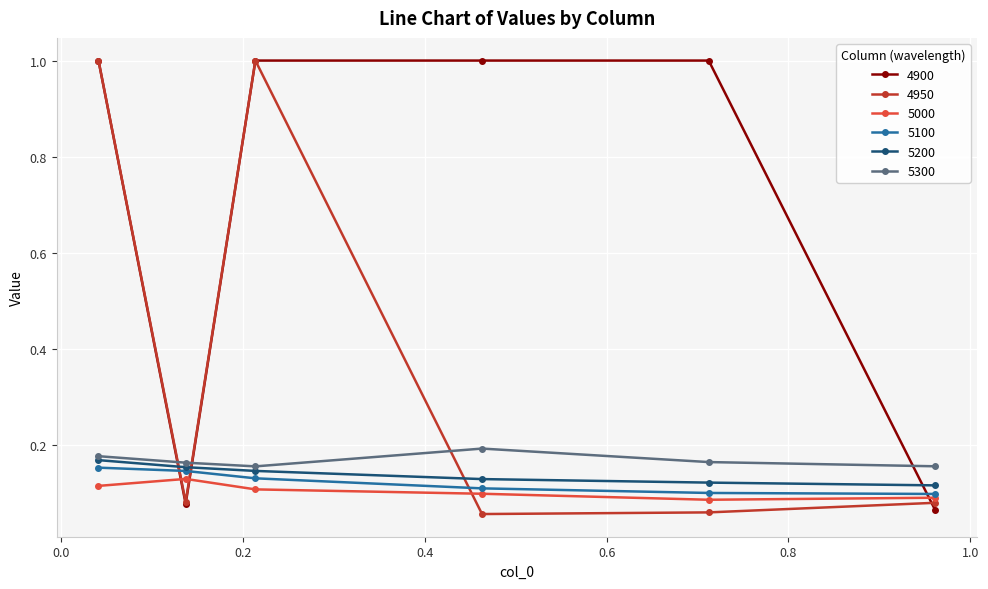

What is the maximum value shown in the chart?

1.0